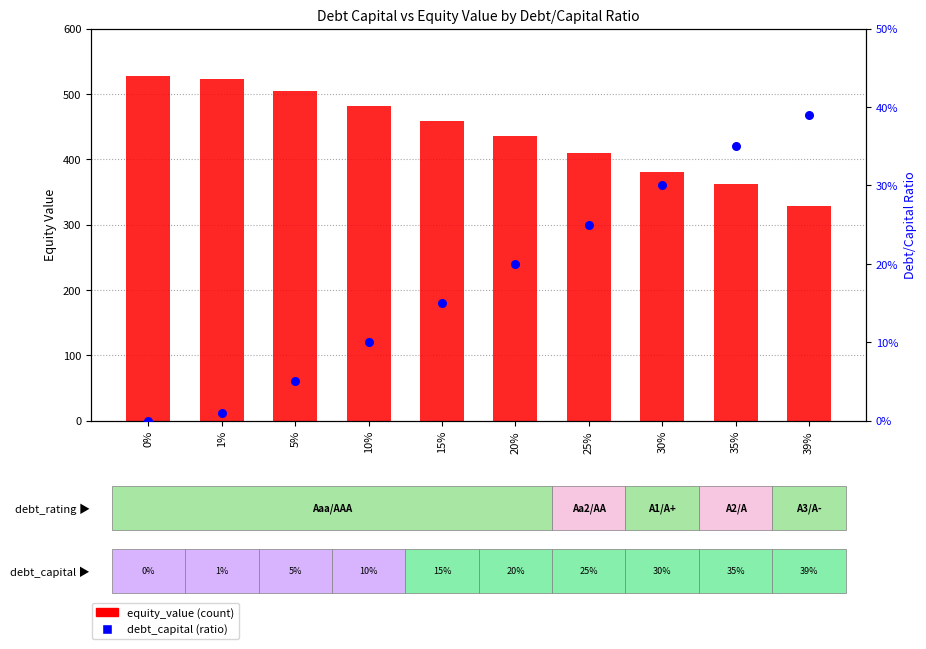

Which series has the largest Y range (max minus min)?

equity_value